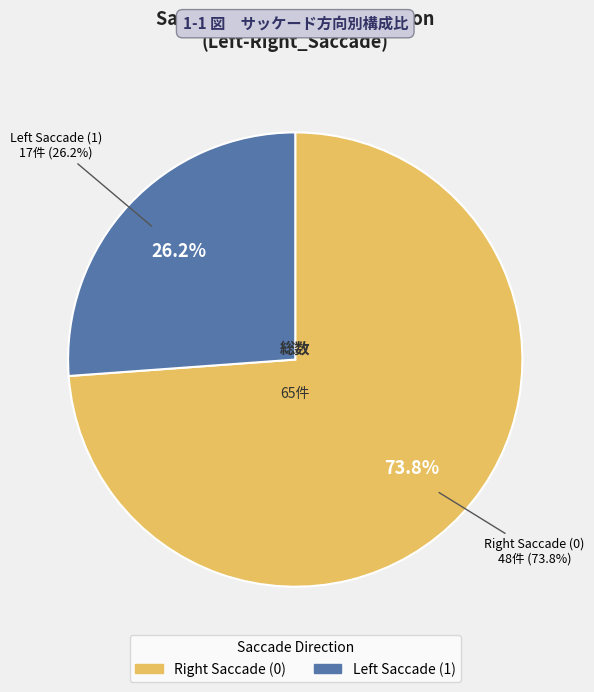

Does any single category account for the majority?

Yes